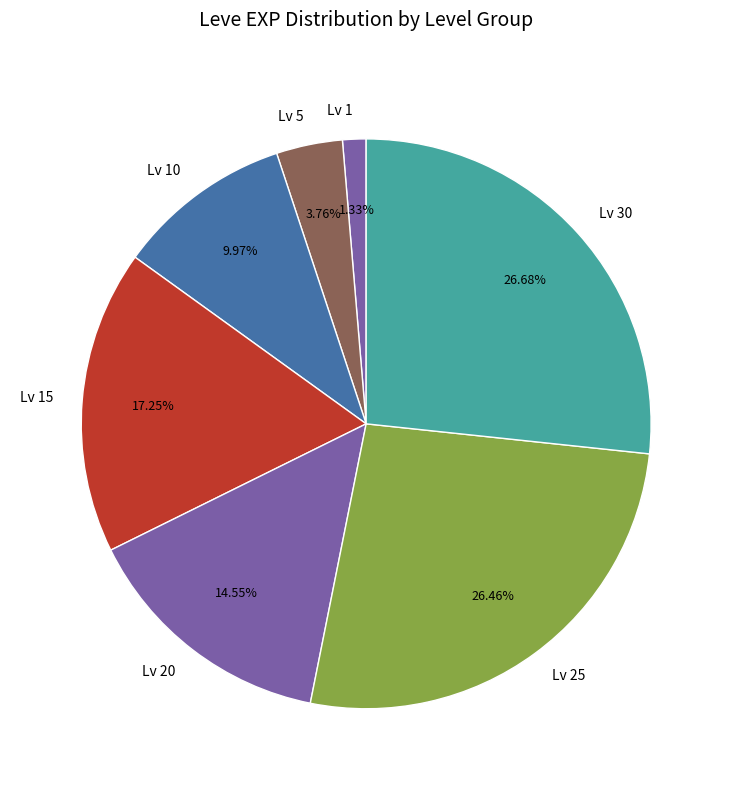

Between Lv 20 and Lv 15, which is larger?

Lv 15